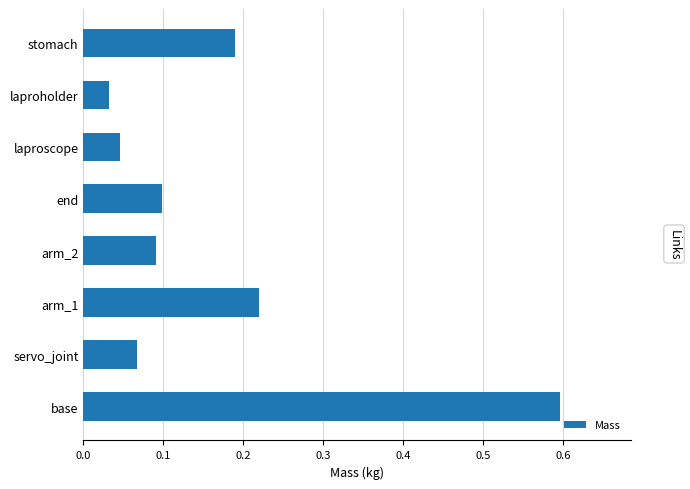

Is it true that the value at end is 0.1?

True